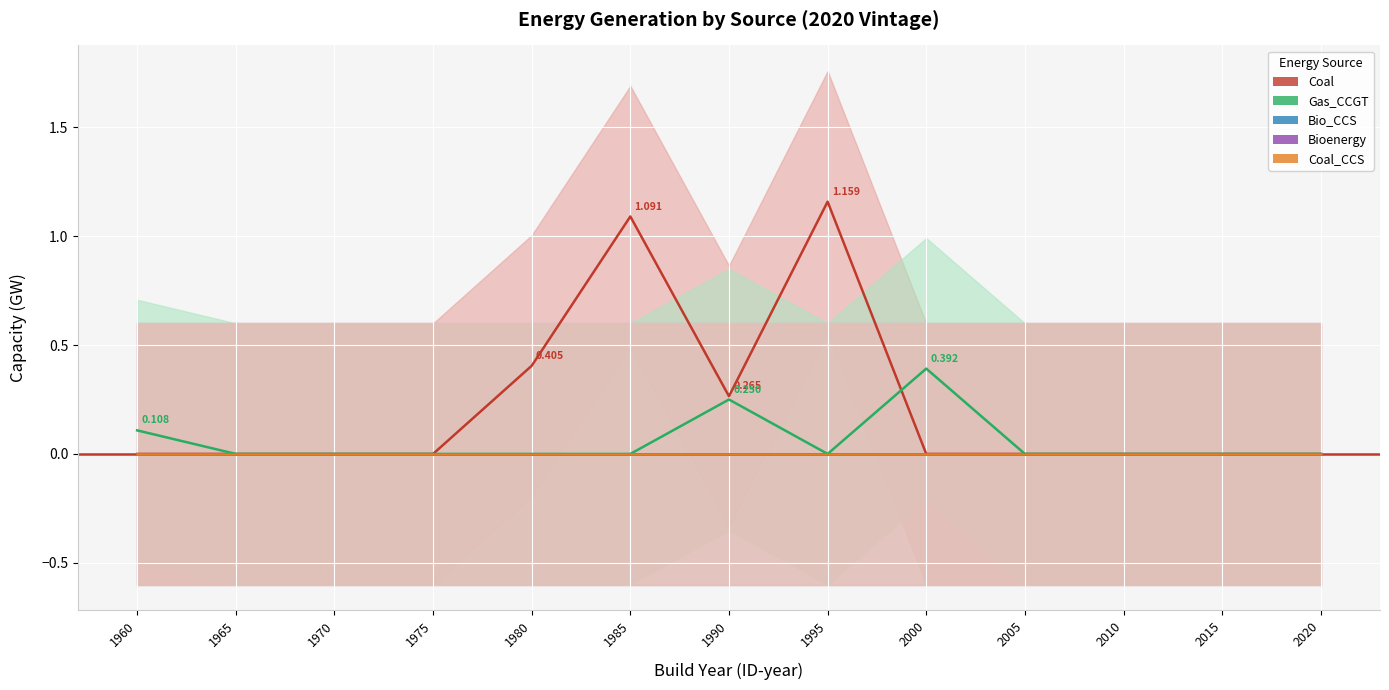

List the labels in order of Bio_CCS value, largest first.

1960, 1965, 1970, 1975, 1980, 1985, 1990, 1995, 2000, 2005, 2010, 2015, 2020